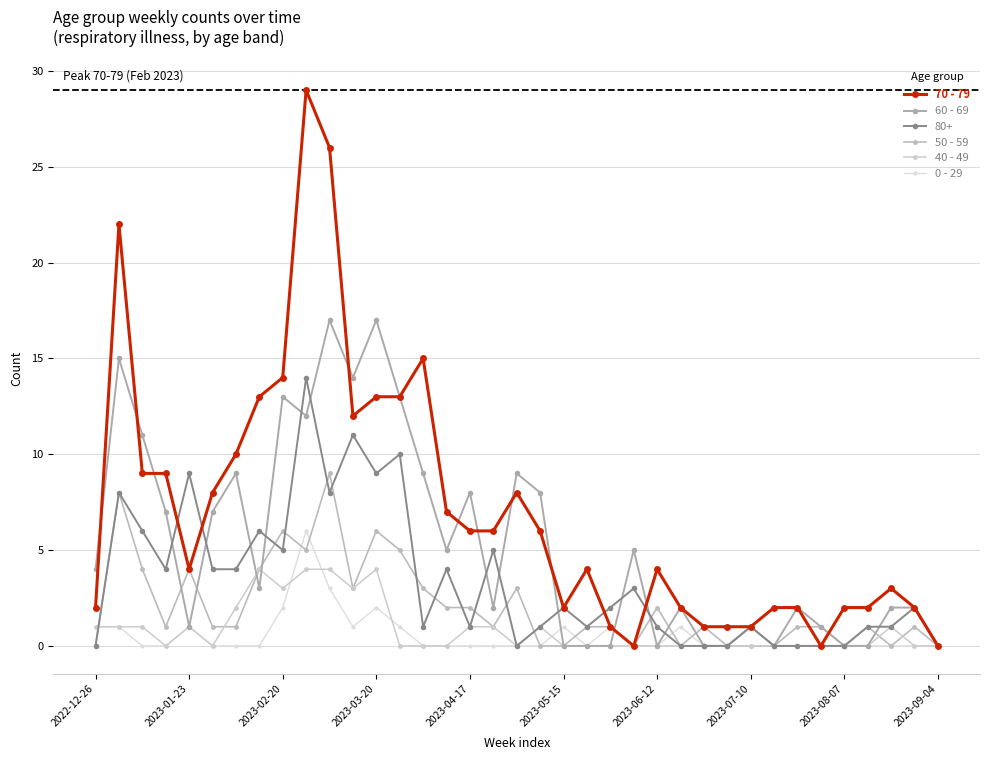

Which series has the largest range (max minus min)?

70 - 79